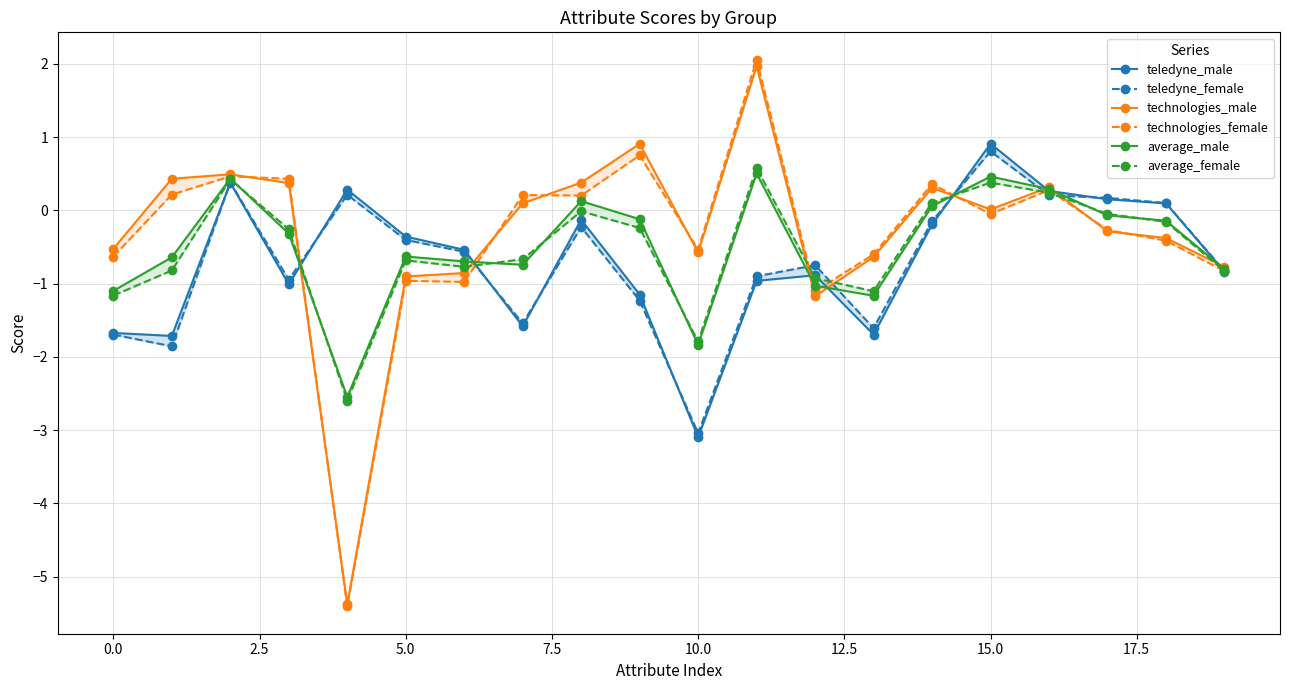

True or false: technologies_male has a value of 0.0 at 15.

True